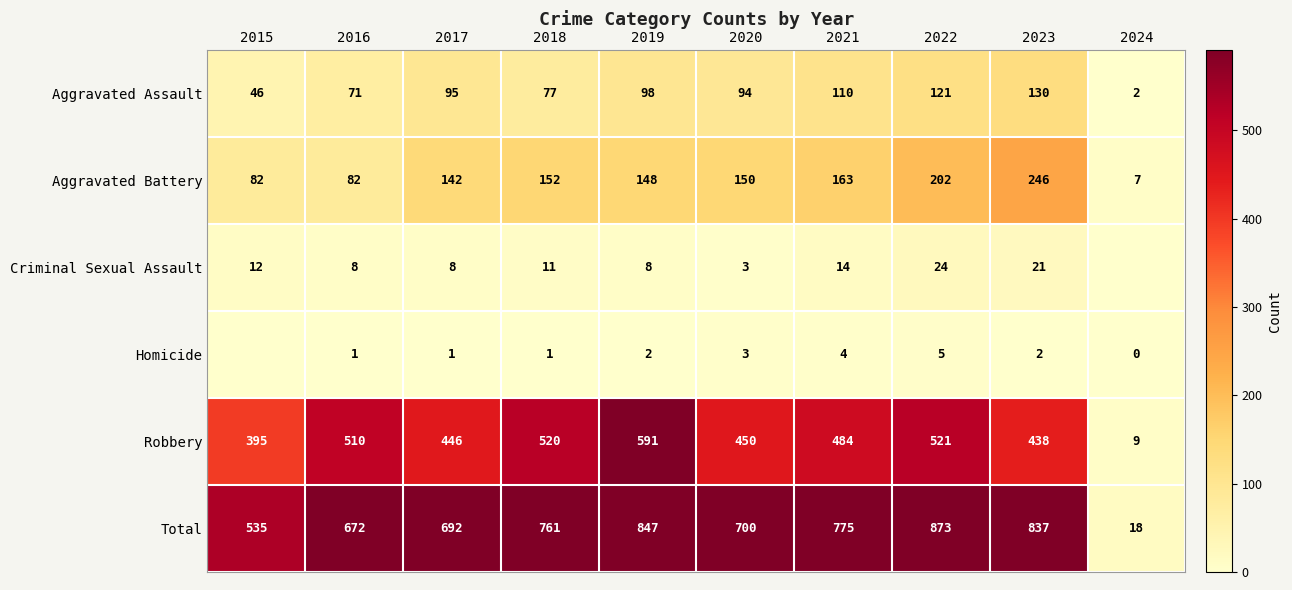

What is the sum of all Aggravated Battery values?

1374